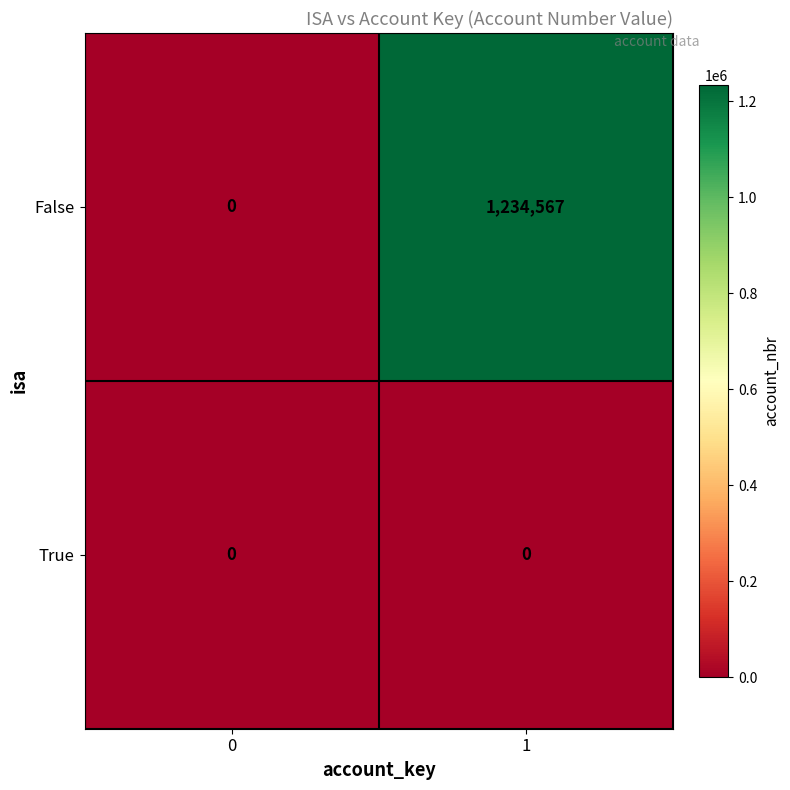

Which series changed the most between 0 and 1?

False